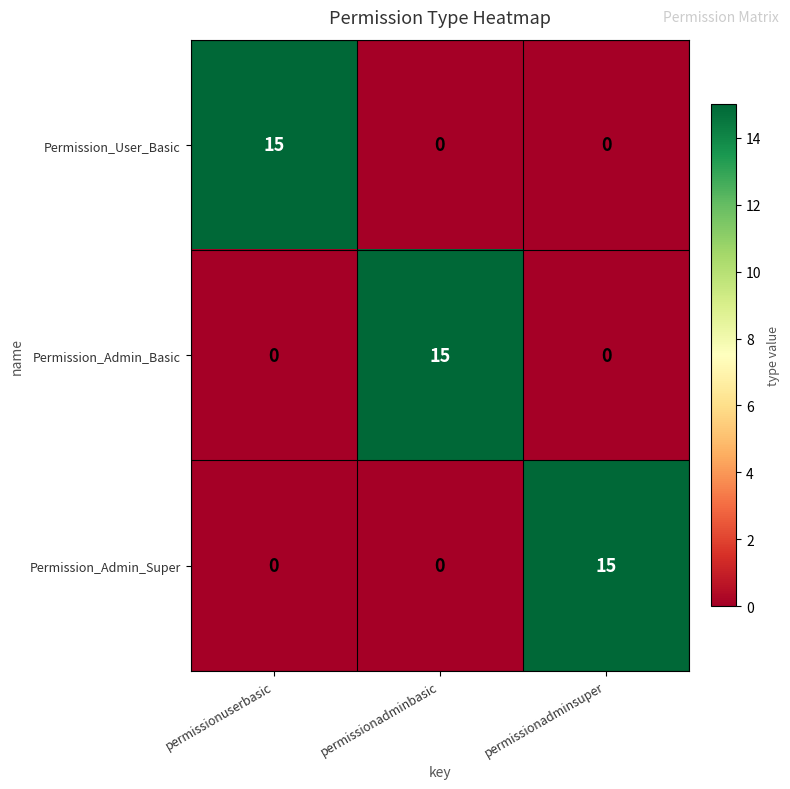

What is the maximum value shown in the chart?

15